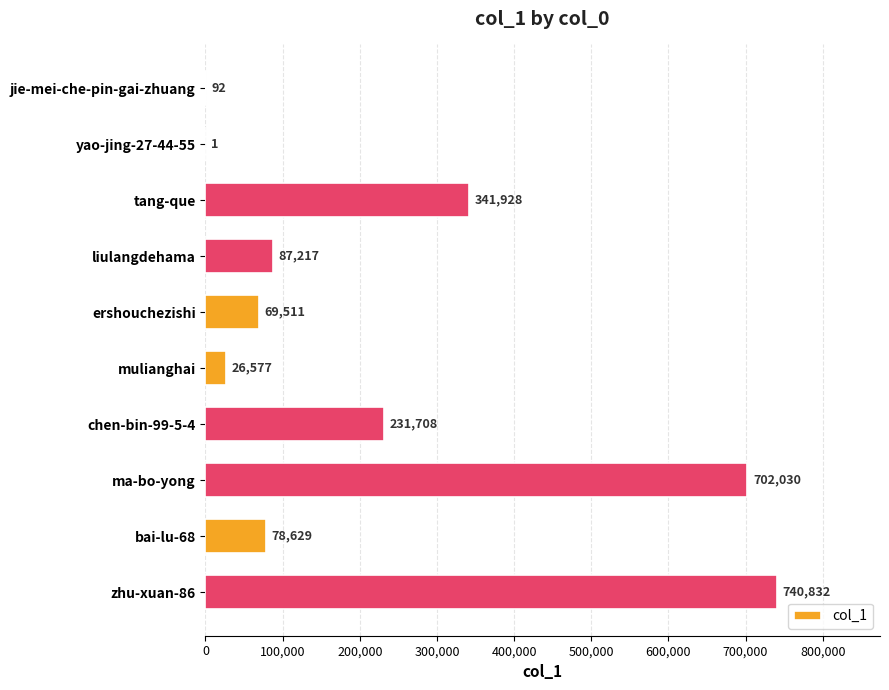

What is the sum of the values at bai-lu-68 and ma-bo-yong?

780659